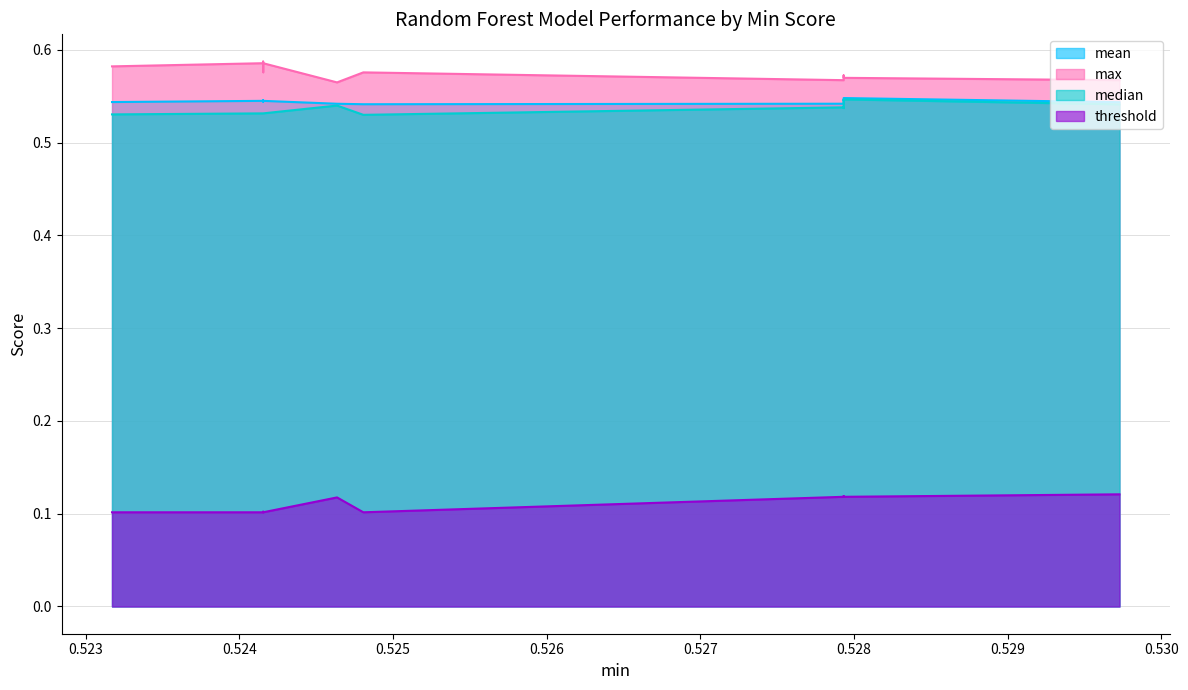

True or false: max and median intersect in this chart.

False